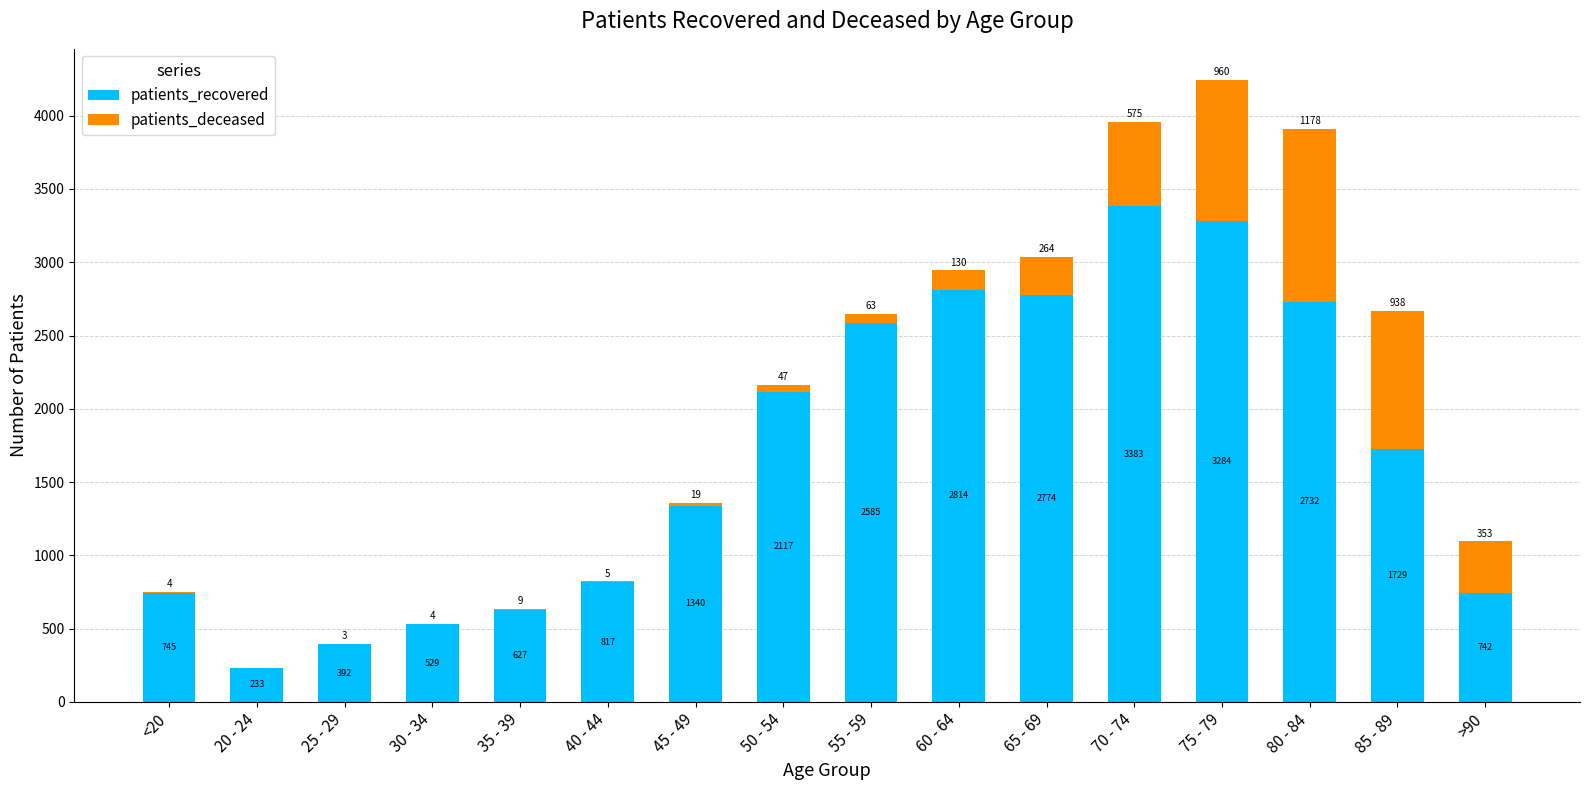

How many distinct data groups are displayed?

2